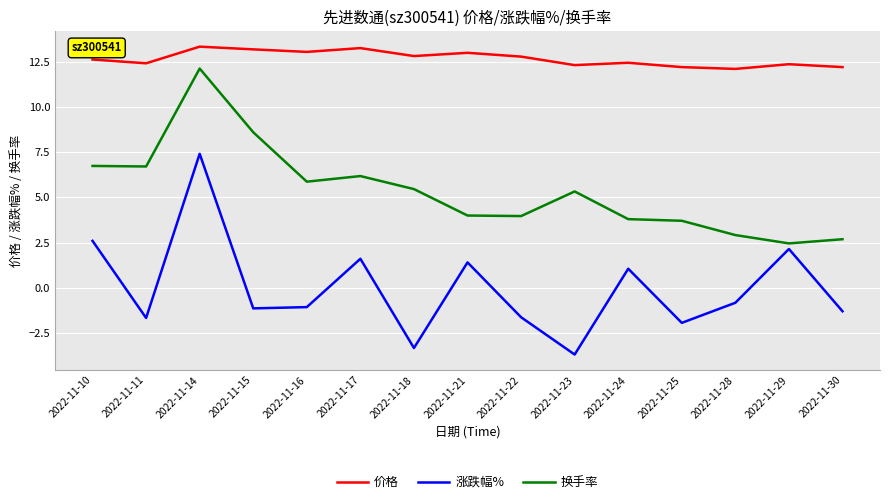

Between 2022-11-16 and 2022-11-22, which series saw the biggest shift?

换手率